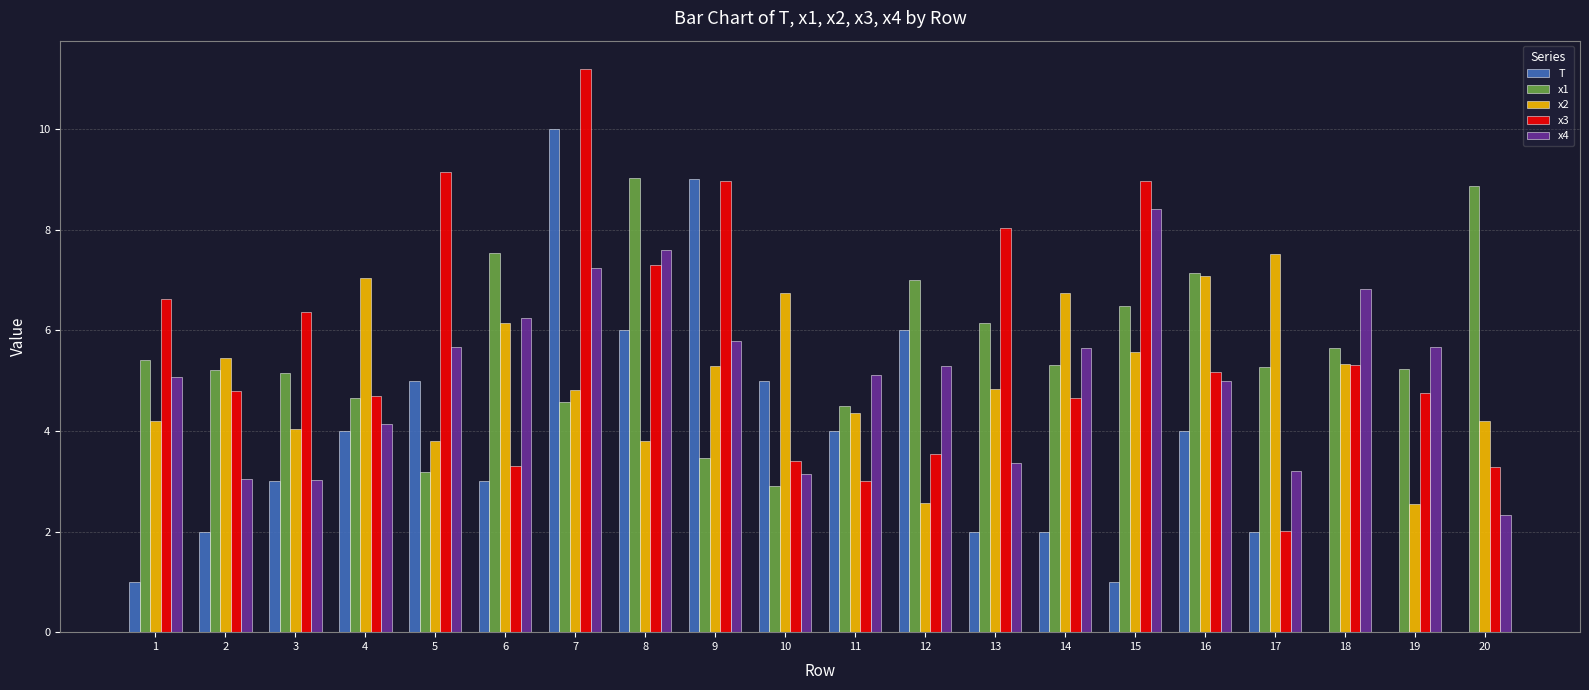

Is the value of x2 at 2 greater than the value of x4 at 10?

Yes